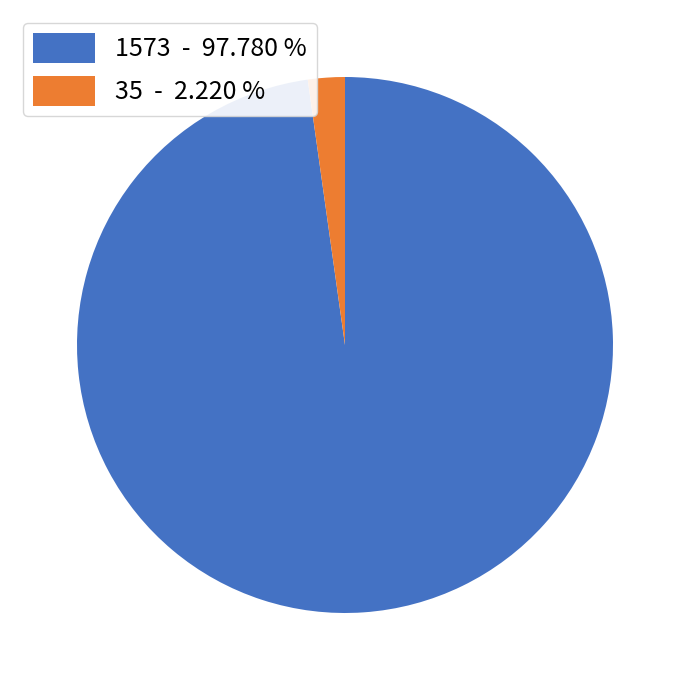

Between 1573 - 97.780 % and 35 - 2.220 %, which is larger?

1573 - 97.780 %